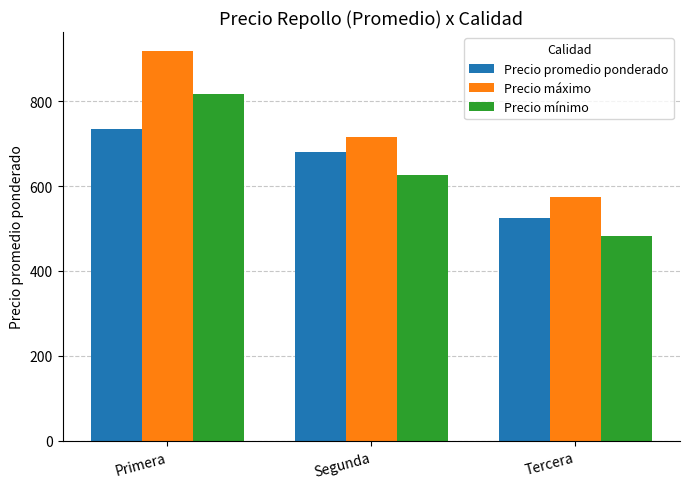

What is the sum of the Precio máximo values at Primera and Segunda?

1632.9